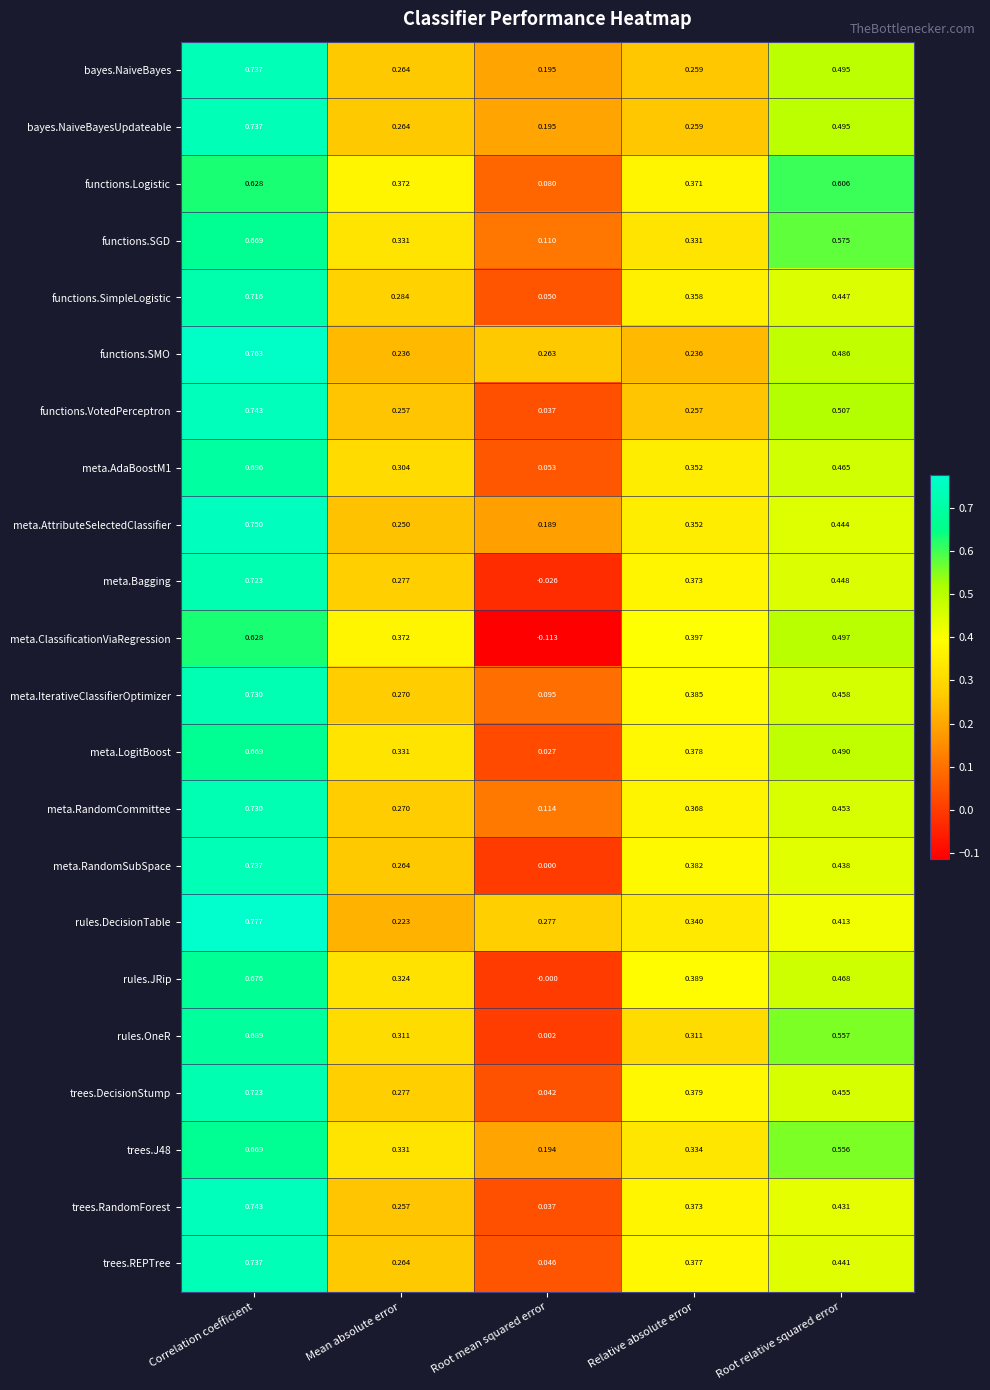

List the labels in order of rules.JRip value, largest first.

Correlation coefficient, Root relative squared error, Relative absolute error, Mean absolute error, Root mean squared error